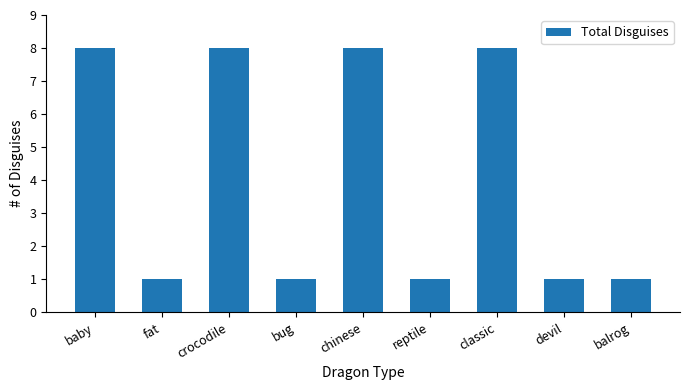

What is the greatest value displayed?

8